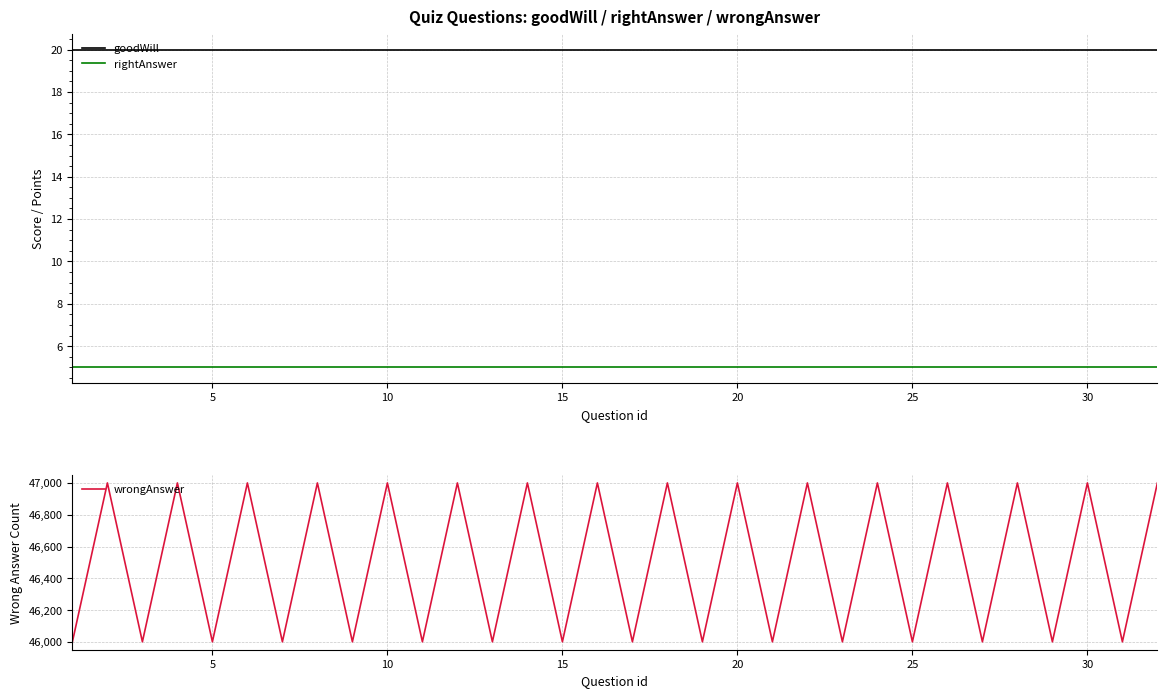

List the series in order of their peak value, lowest first.

rightAnswer, goodWill, wrongAnswer